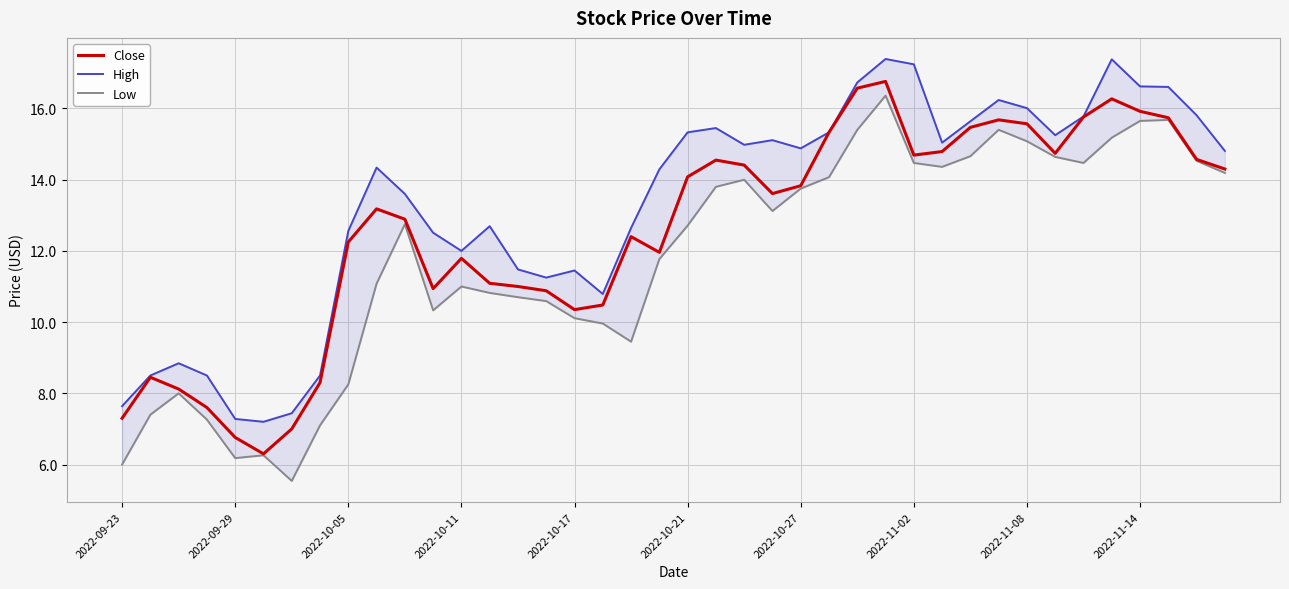

What position from the right is 23?

17